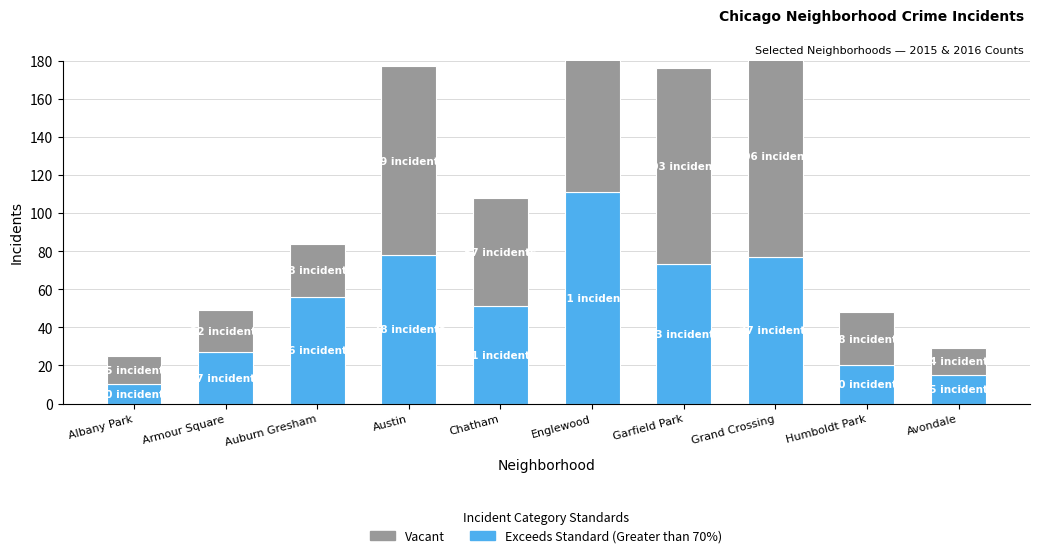

Between Englewood and Armour Square, which is larger?

Englewood